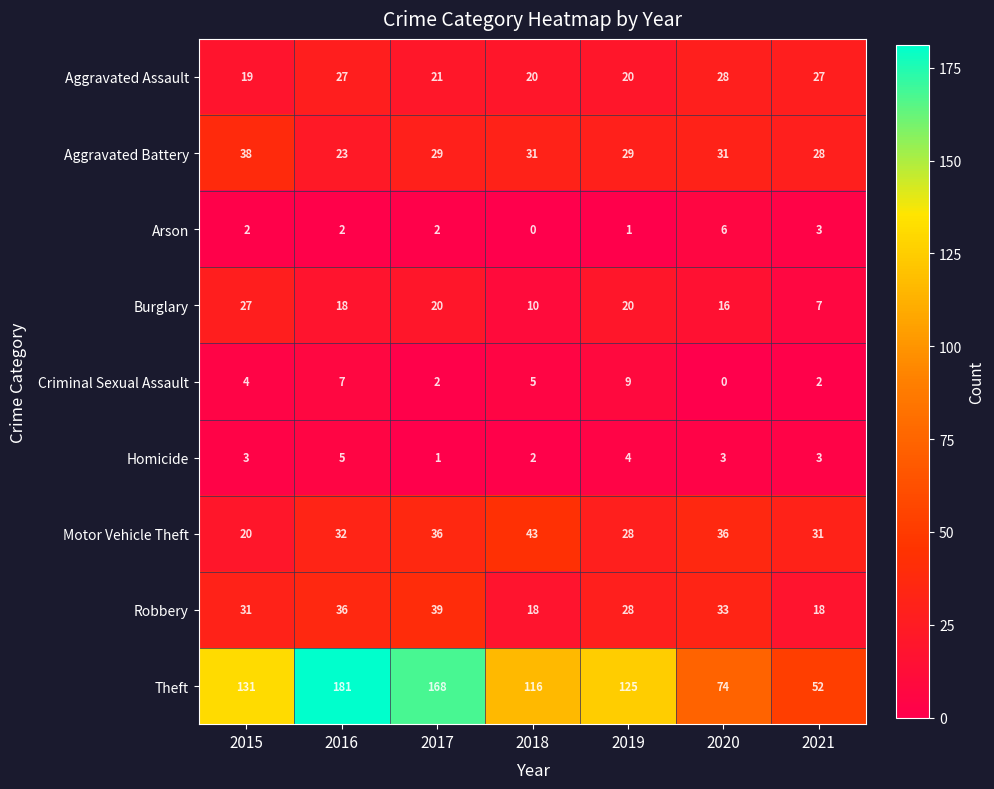

What is the spread (max minus min) of values at 2017?

167